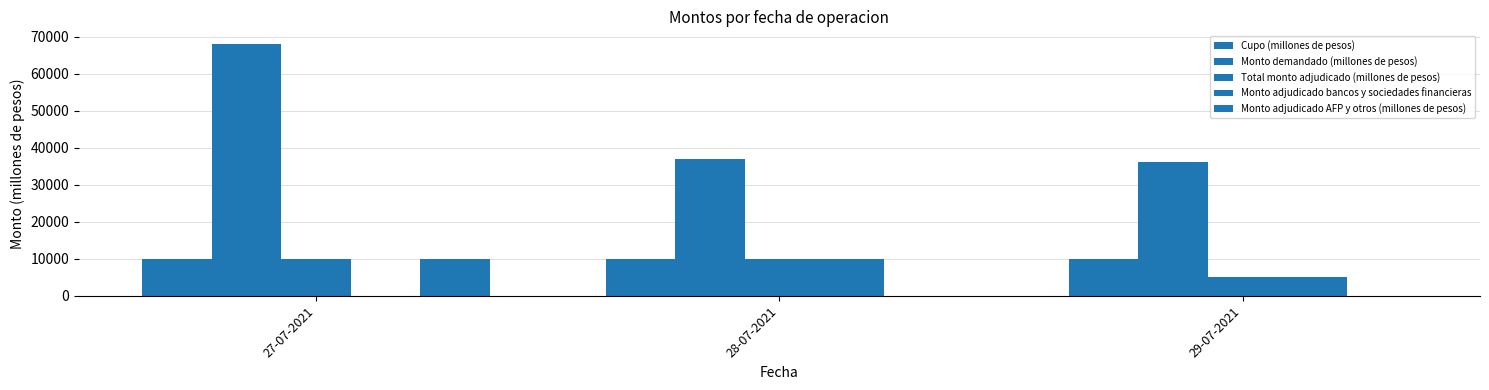

How many groups of bars are there?

3